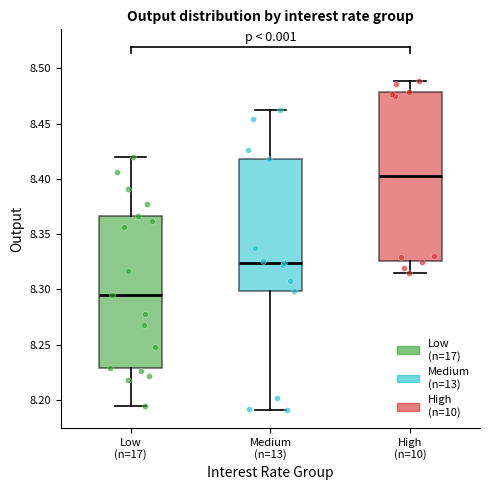

Which box has the lowest median line?

Low (n=17)